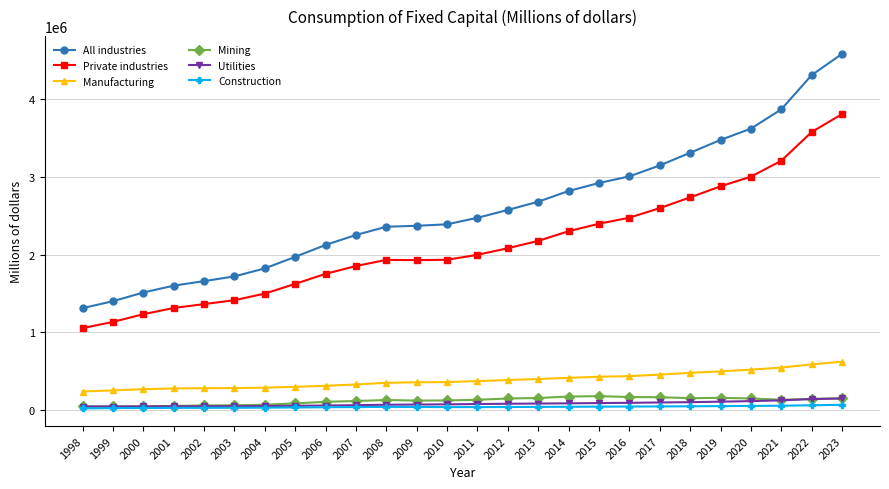

How many interior local valleys does the Private industries series have?

1